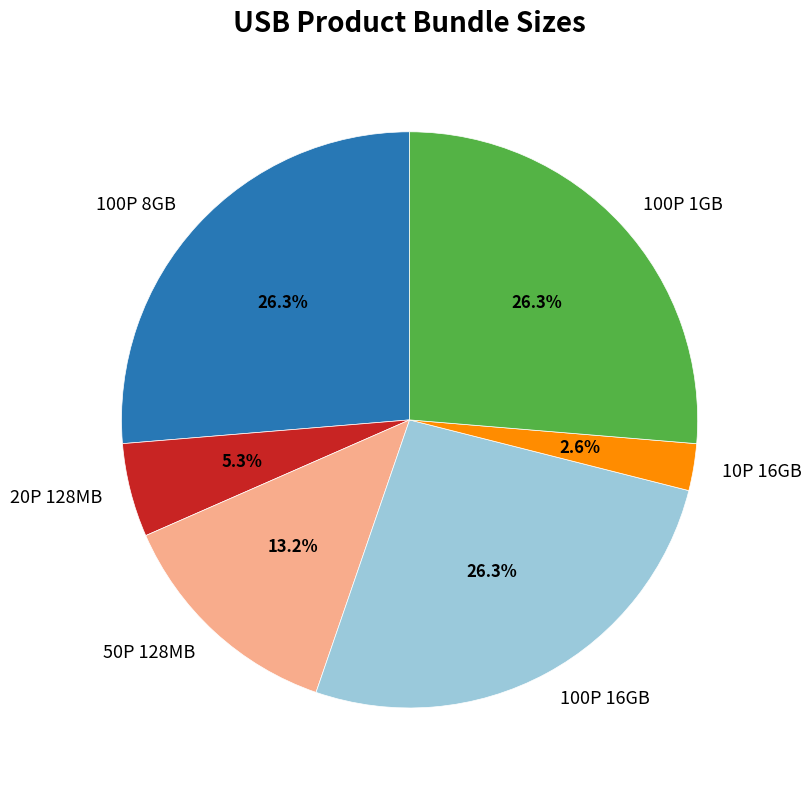

Does any single category account for the majority?

No